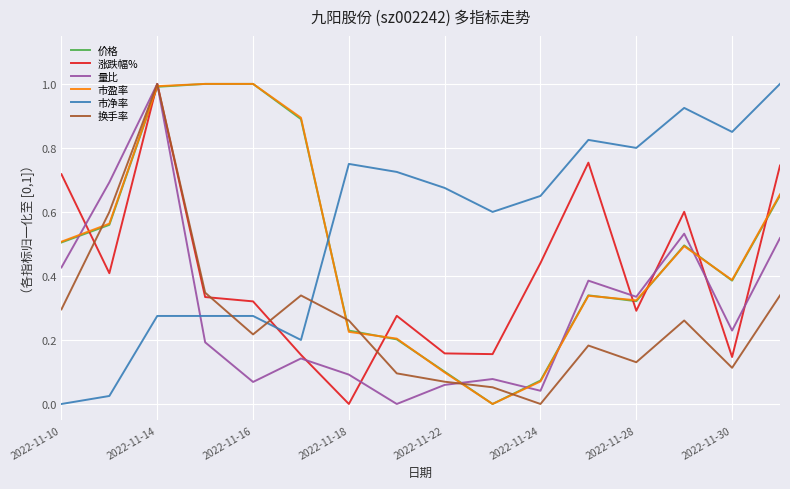

Is this an area chart (filled region under the line)?

No